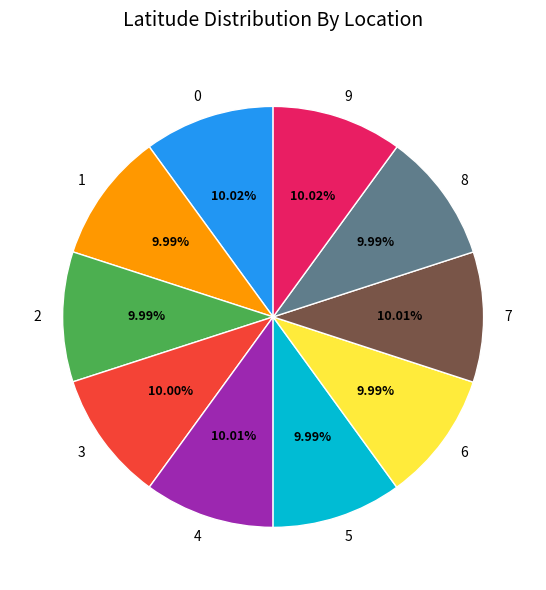

How many segments does this pie chart have?

10